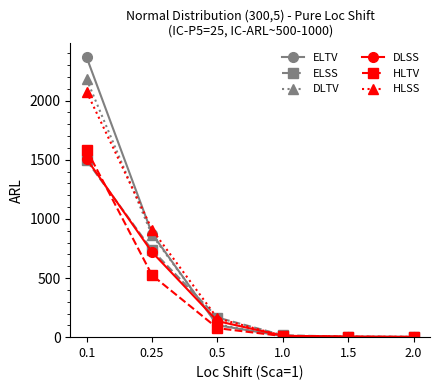

Is this an area chart (filled region under the line)?

No